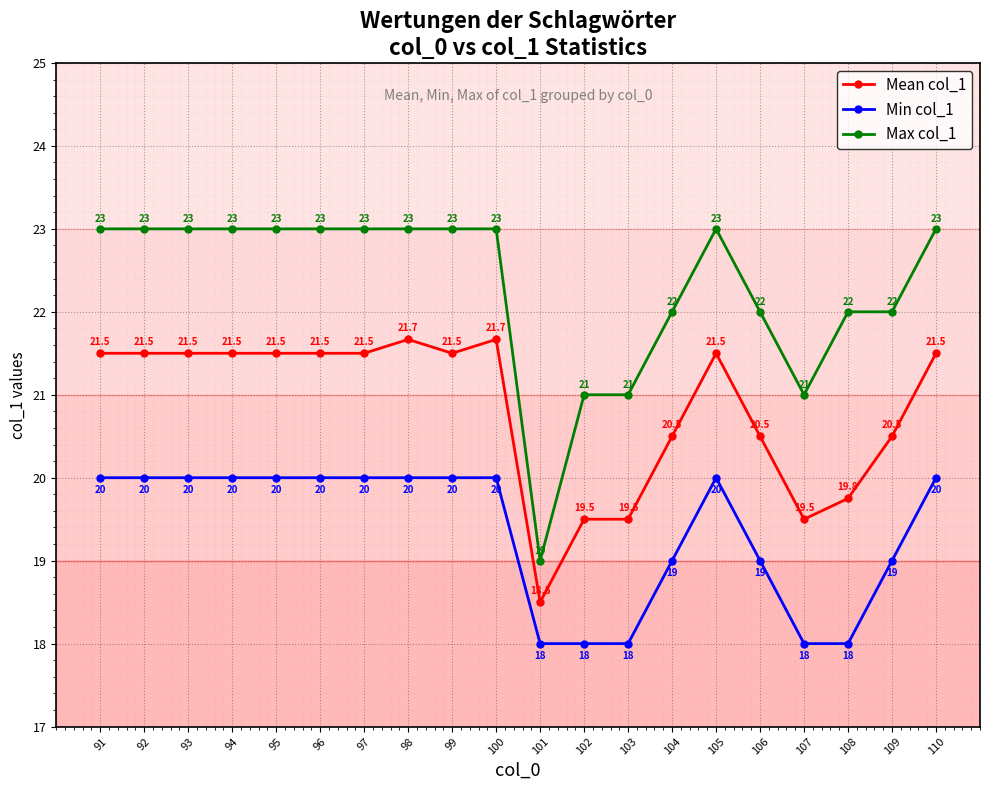

Reading left to right, list all the values displayed in this chart.

Mean col_1: 91=21.5	92=21.5	93=21.5	94=21.5	95=21.5	96=21.5	97=21.5	98=21.7	99=21.5	100=21.7	101=18.5	102=19.5	103=19.5	104=20.5	105=21.5	106=20.5	107=19.5	108=19.8	109=20.5	110=21.5
Min col_1: 91=20.0	92=20.0	93=20.0	94=20.0	95=20.0	96=20.0	97=20.0	98=20.0	99=20.0	100=20.0	101=18.0	102=18.0	103=18.0	104=19.0	105=20.0	106=19.0	107=18.0	108=18.0	109=19.0	110=20.0
Max col_1: 91=23.0	92=23.0	93=23.0	94=23.0	95=23.0	96=23.0	97=23.0	98=23.0	99=23.0	100=23.0	101=19.0	102=21.0	103=21.0	104=22.0	105=23.0	106=22.0	107=21.0	108=22.0	109=22.0	110=23.0